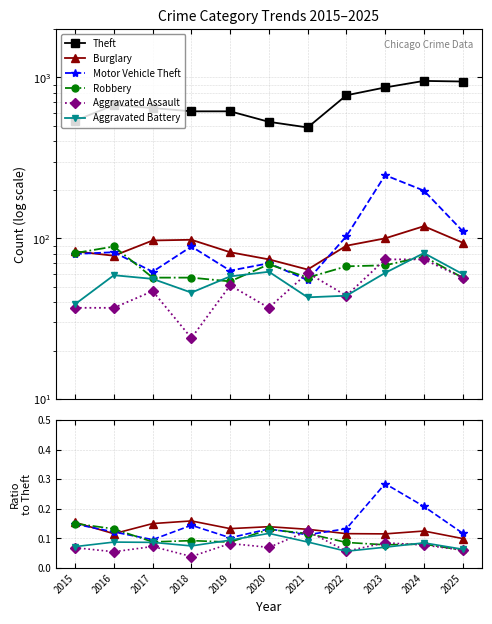

What is the spread (max minus min) of values at 2023?

866.9